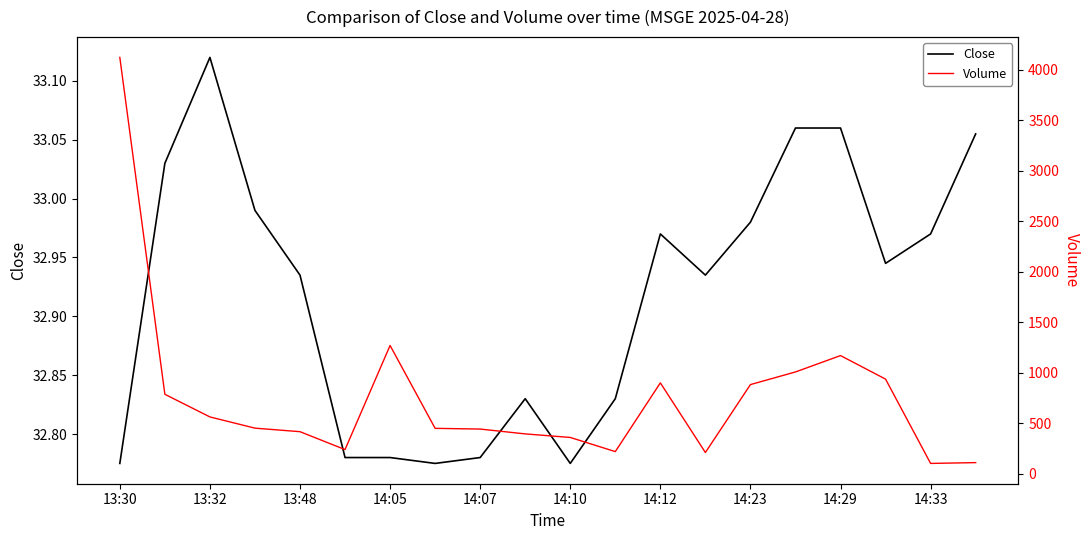

Which series has the largest total across all categories?

Volume